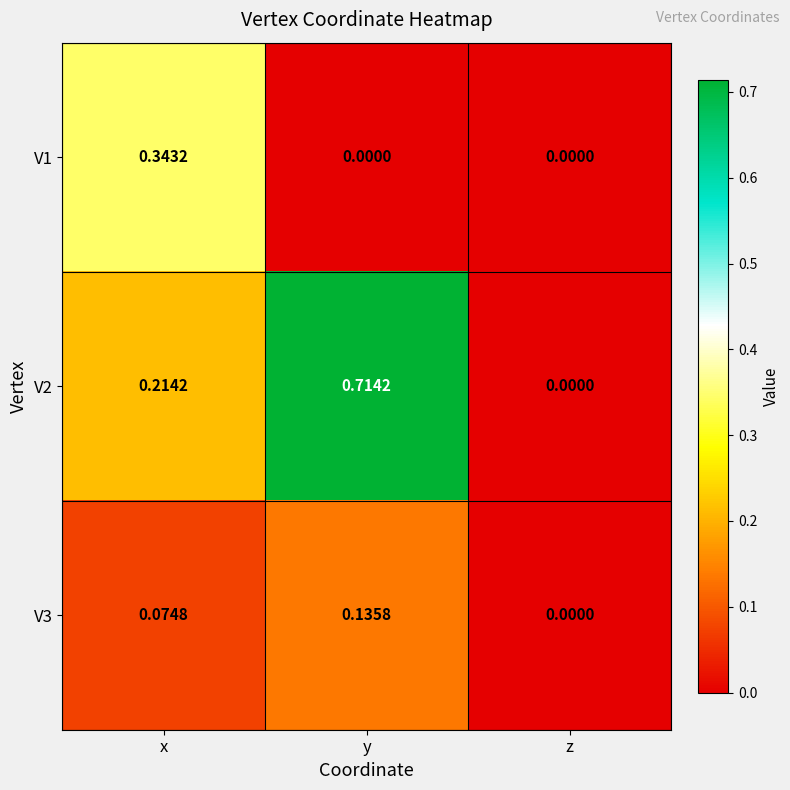

At which label does V2 reach its peak?

y